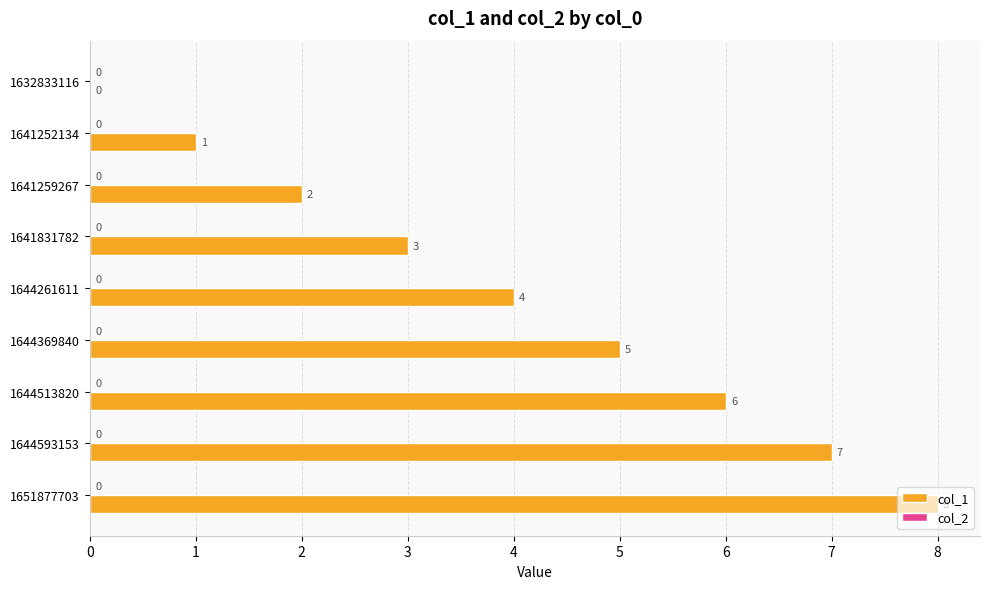

Which category has the highest value across all series?

1651877703